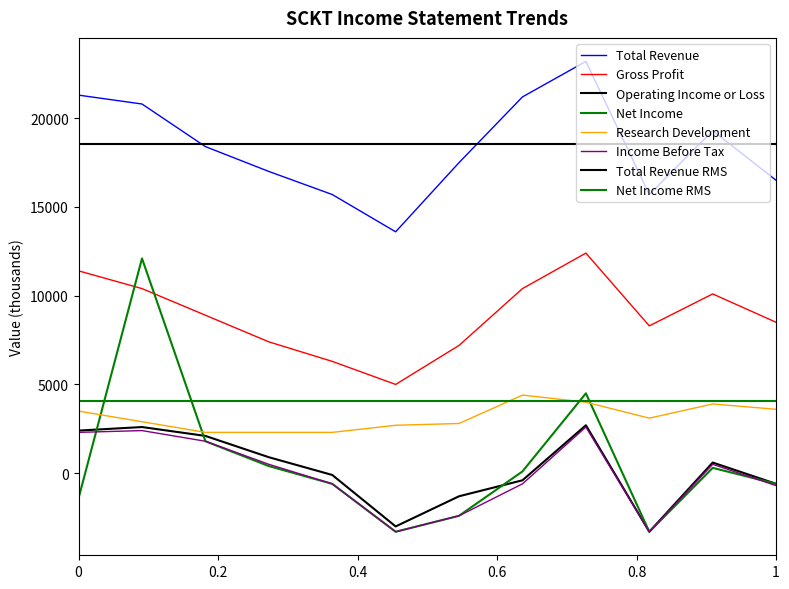

How many values in Operating Income or Loss are above zero?

6